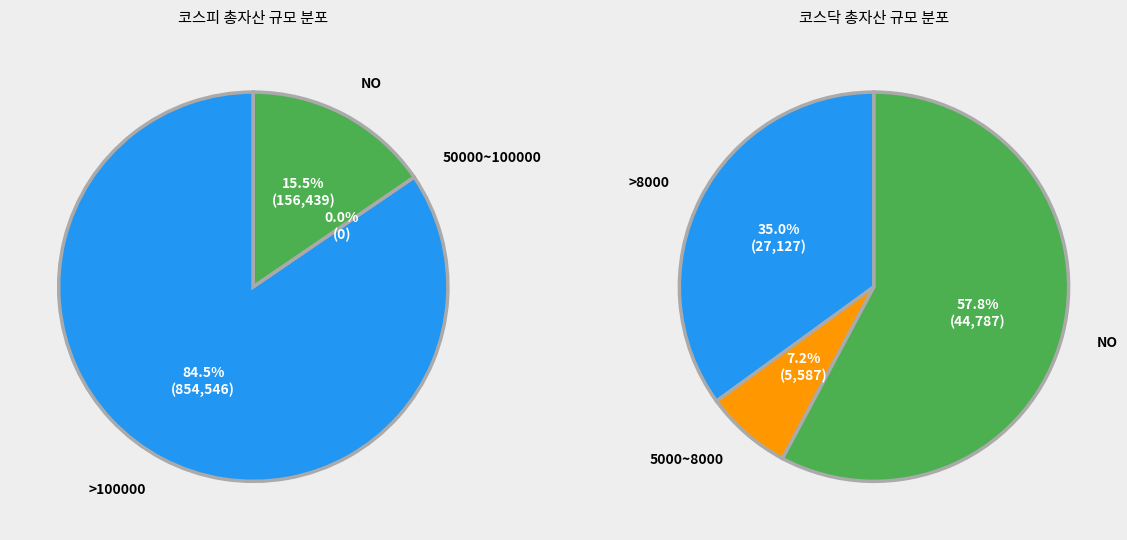

To the nearest percent, what is the difference between the largest and smallest slice percentages?

69%